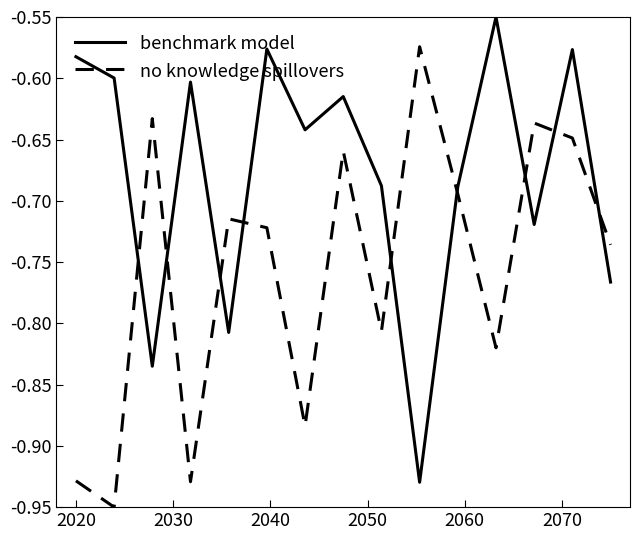

In no knowledge spillovers, how many points are higher than both neighbors (excluding endpoints)?

5